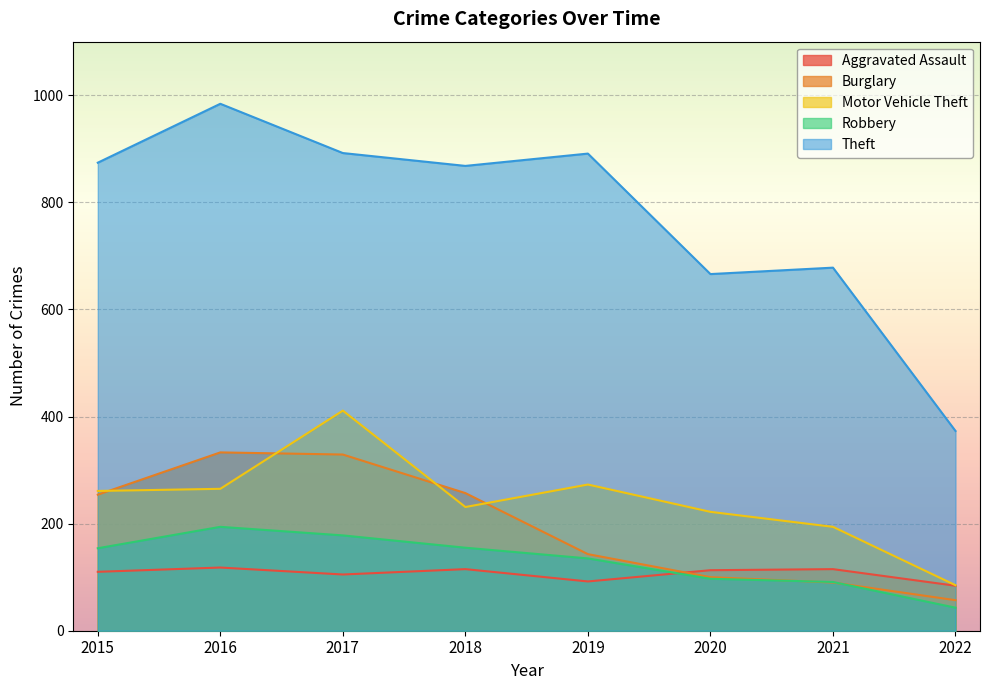

Which series has the largest total across all categories?

Theft